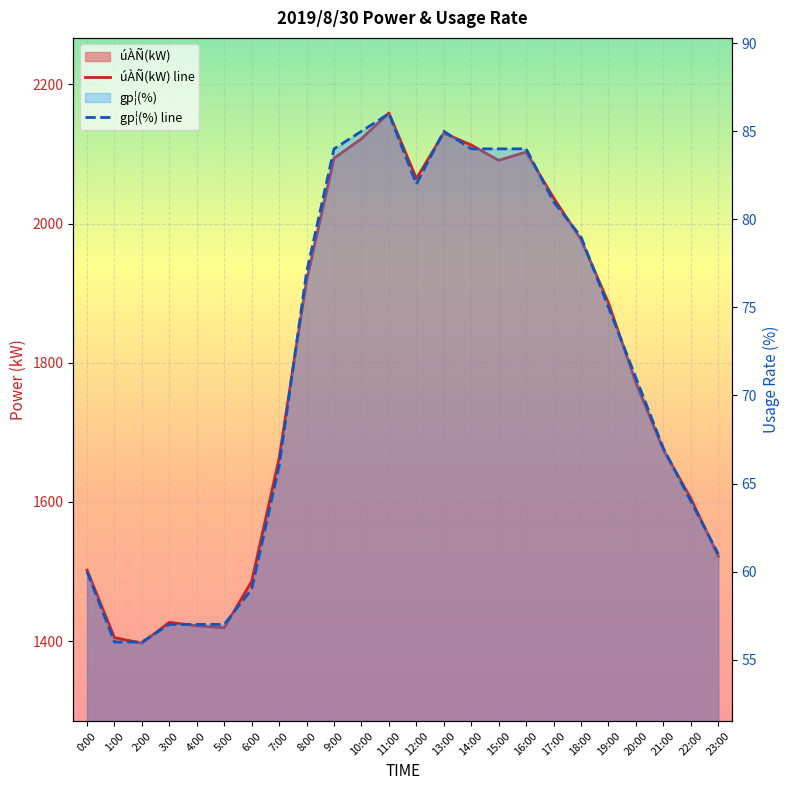

Count the number of categories in the chart.

24